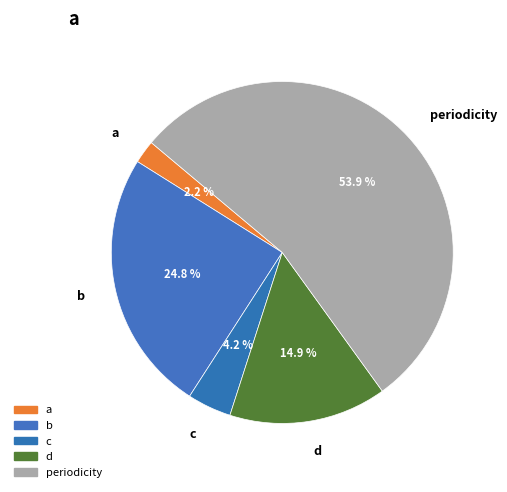

To the nearest percent, what is the difference between the a and d slice percentages?

13%